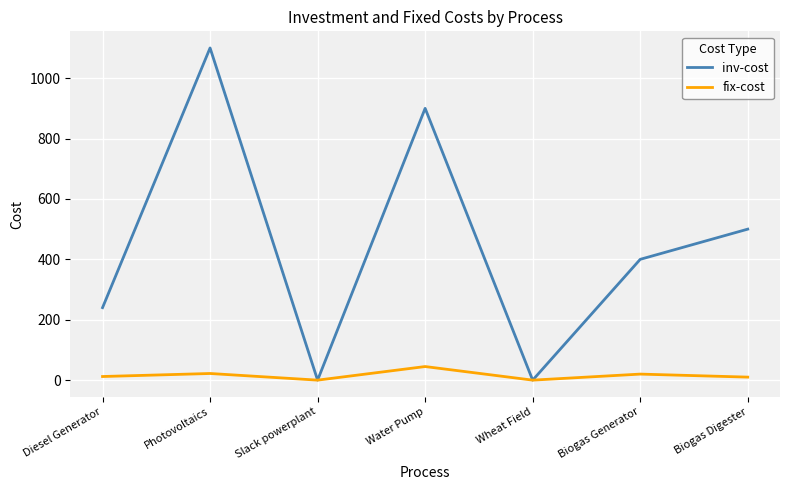

What is the maximum value shown in the chart?

1100